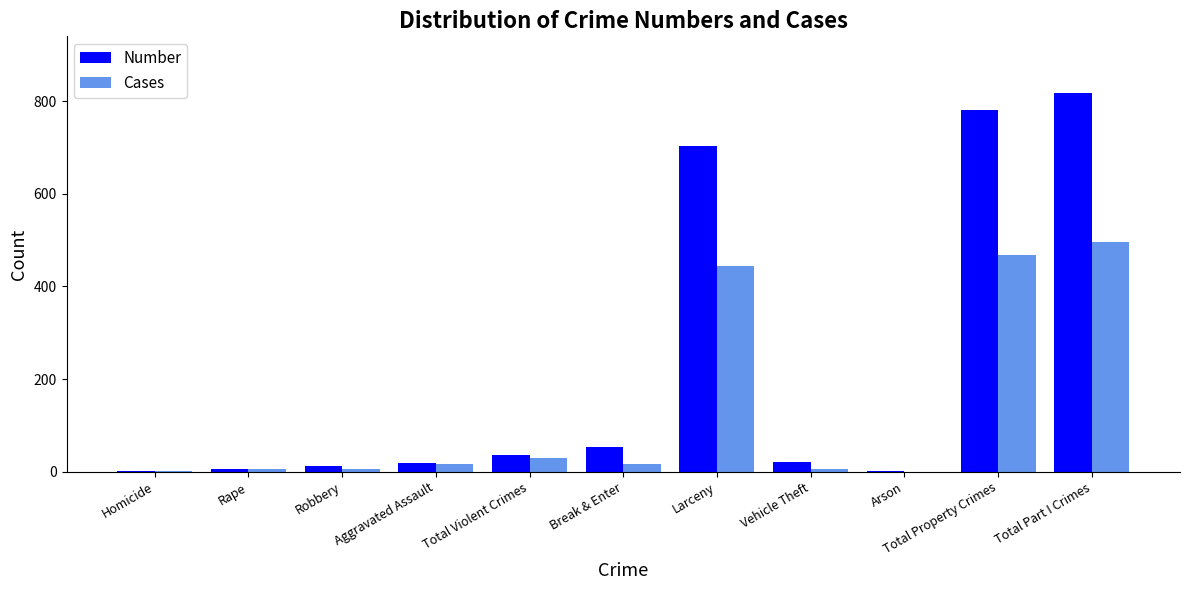

What is the sum of the Cases values at Total Violent Crimes and Larceny?

472